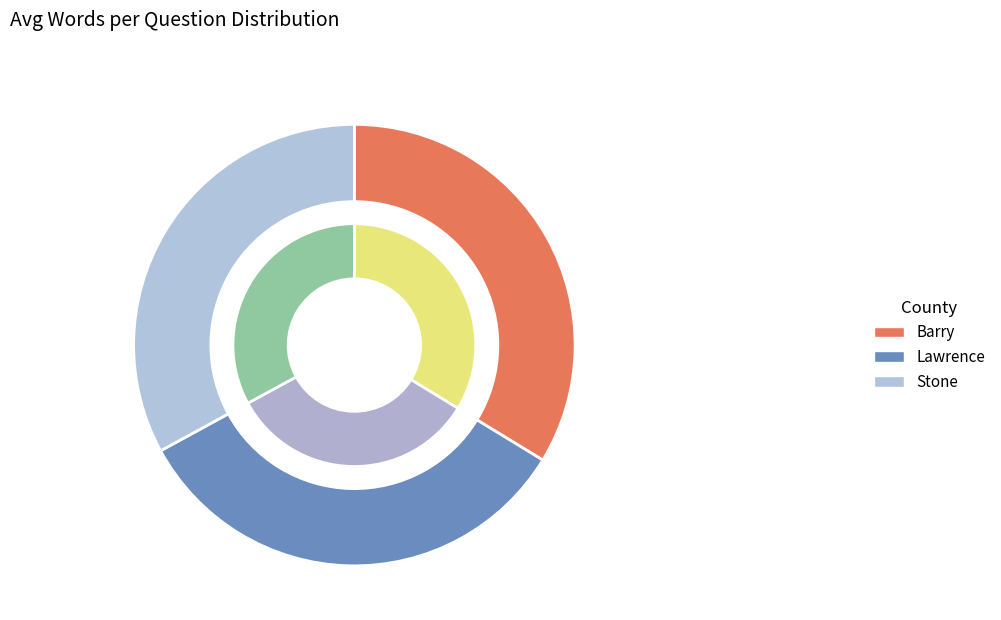

True or false: Lawrence accounts for 40% of the total.

False